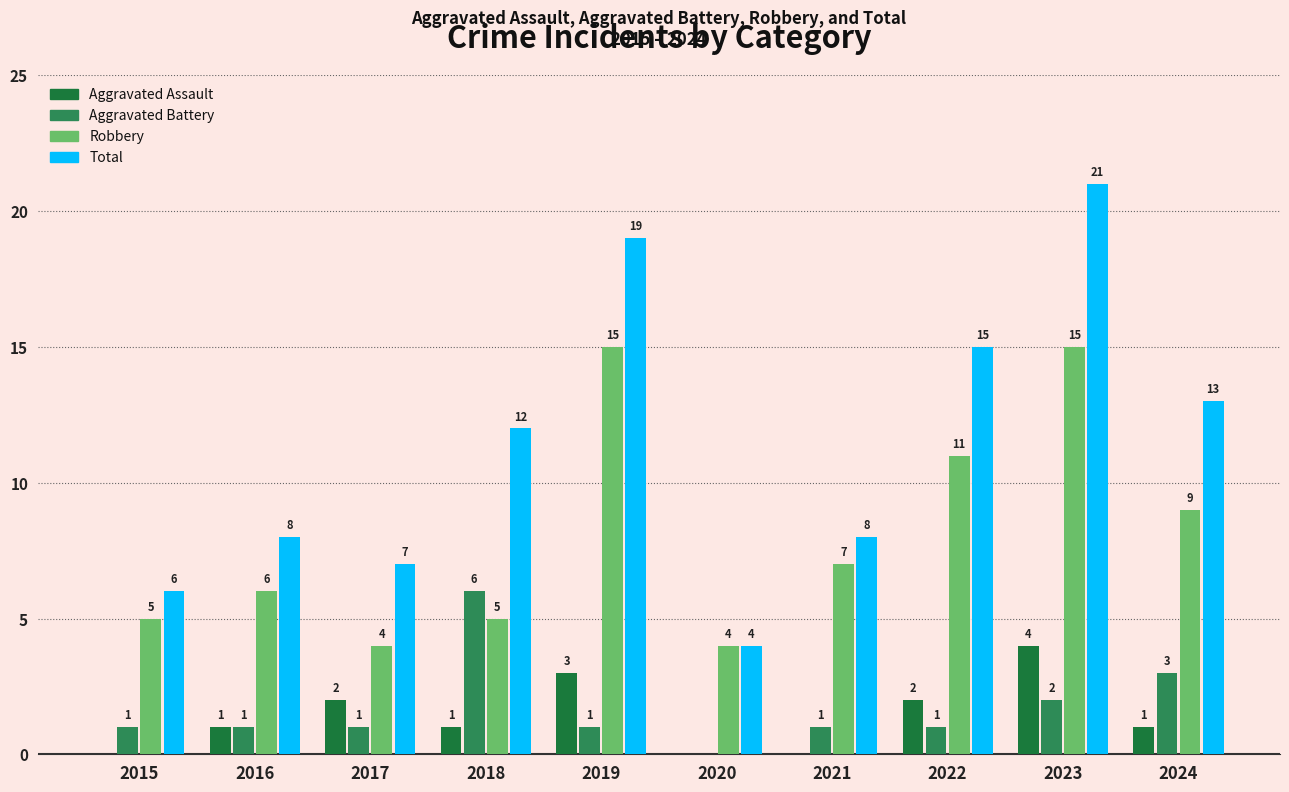

How many positive values does the Aggravated Assault series have?

7